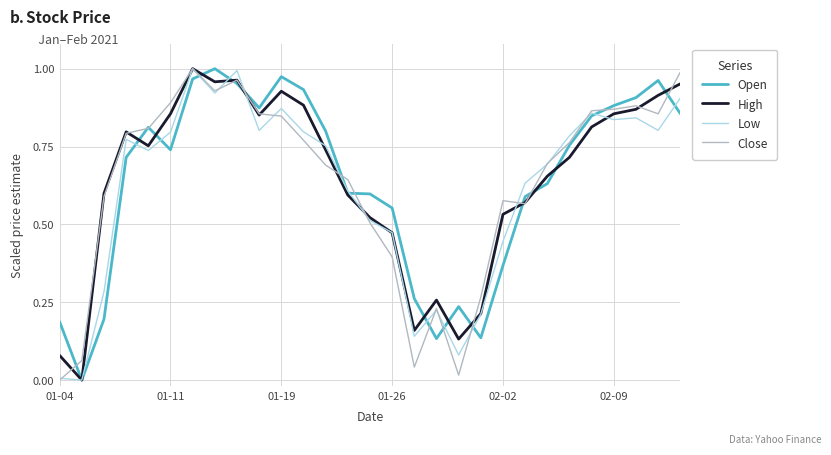

The value of Open at 01-04 is 0.1. True or false?

False